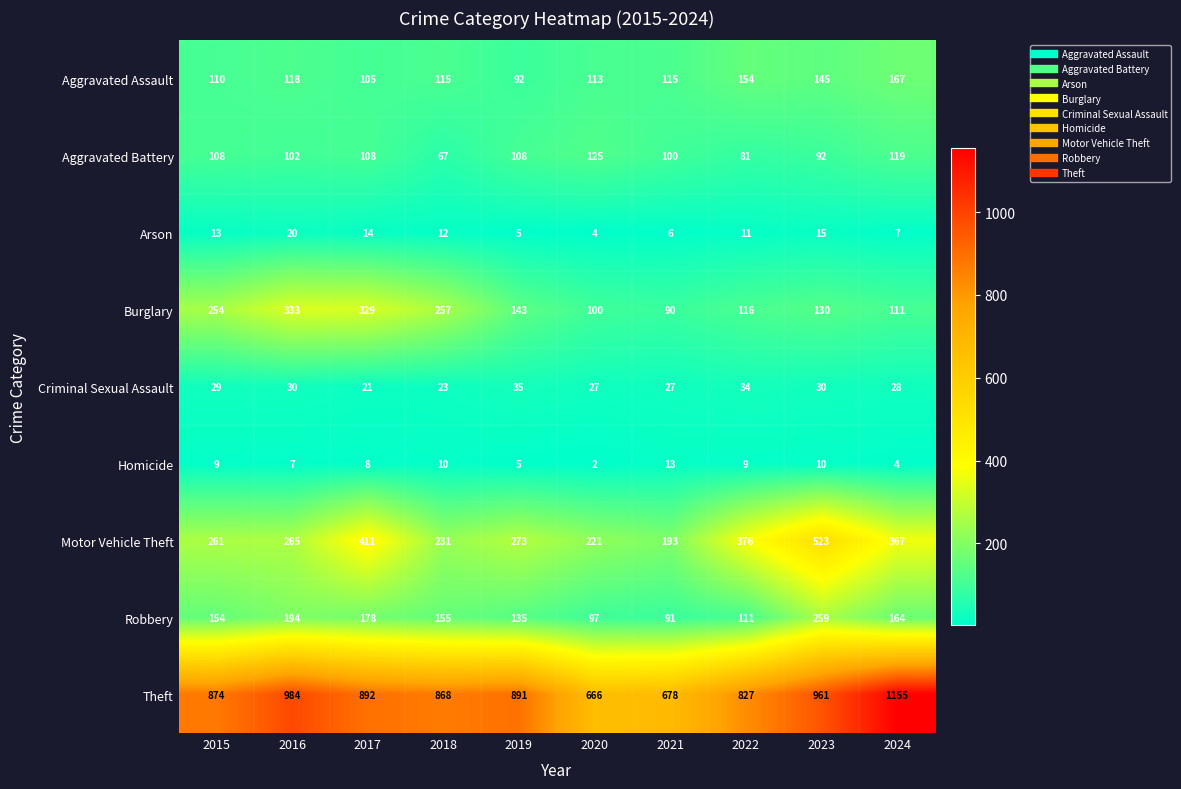

Rank the series by their maximum value, from highest to lowest.

Theft, Motor Vehicle Theft, Burglary, Robbery, Aggravated Assault, Aggravated Battery, Criminal Sexual Assault, Arson, Homicide